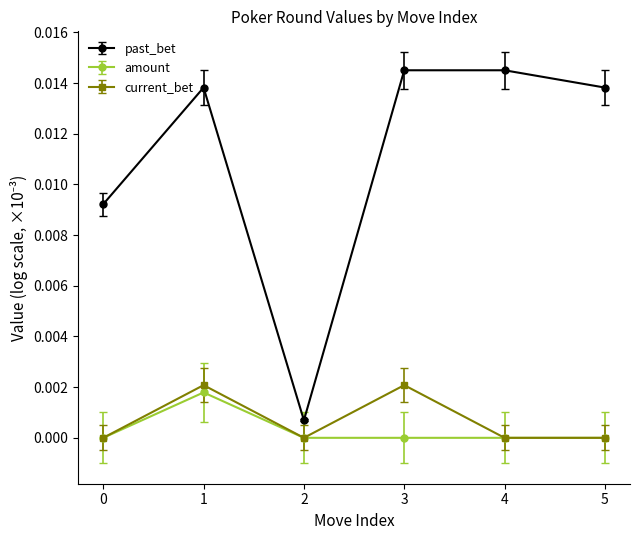

True or false: amount has a value of 0.0 at 5.

True